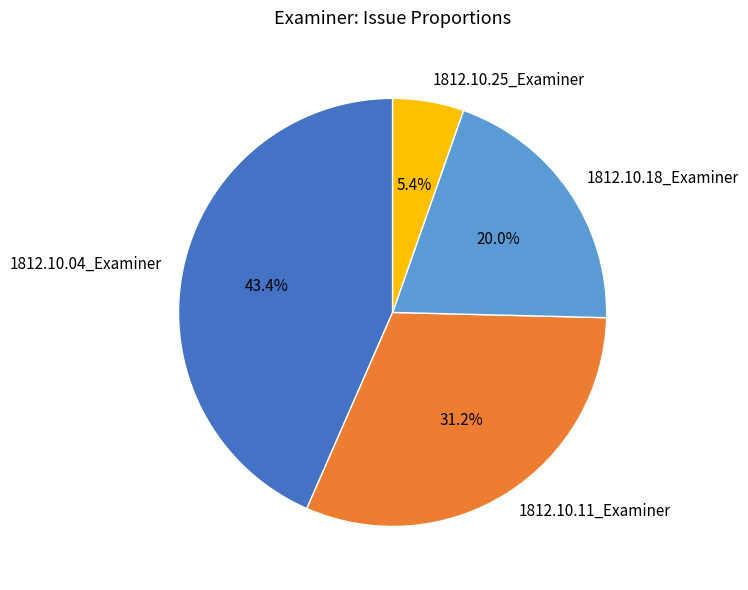

Which has a higher value, 1812.10.11_Examiner or 1812.10.25_Examiner?

1812.10.11_Examiner